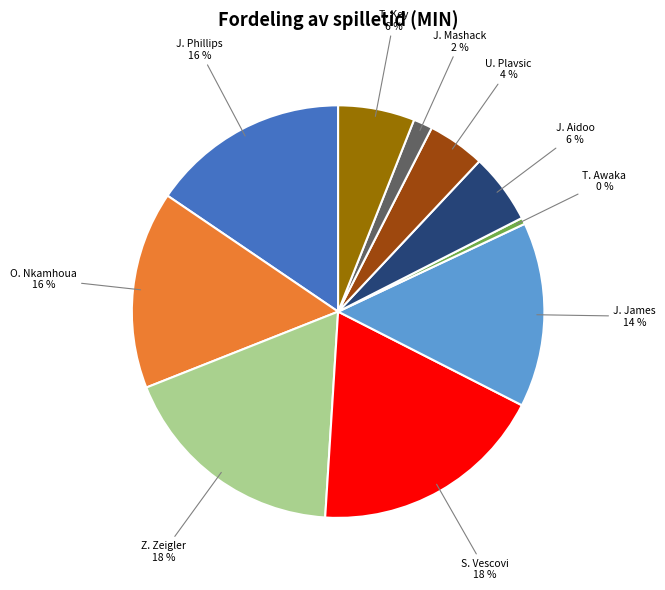

To the nearest percent, what is the average slice percentage?

10%